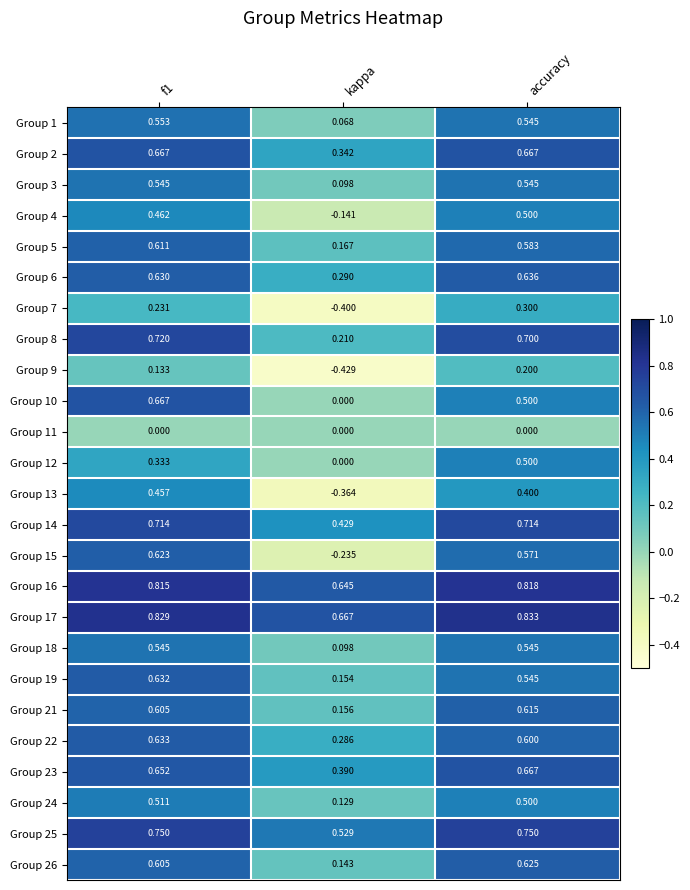

Where is Group 12 nearest to the value 0?

kappa